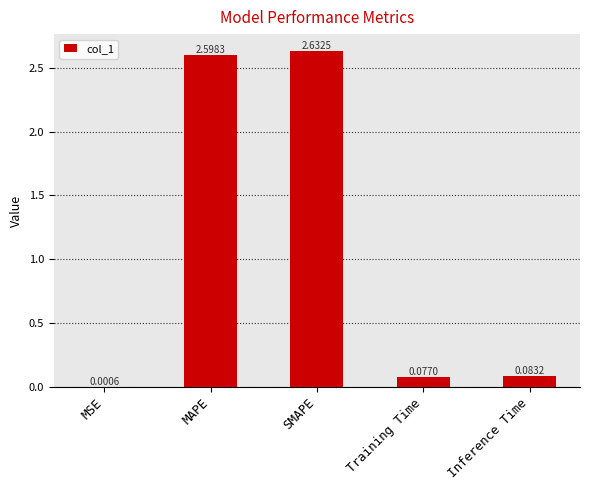

Are the bars horizontal?

No